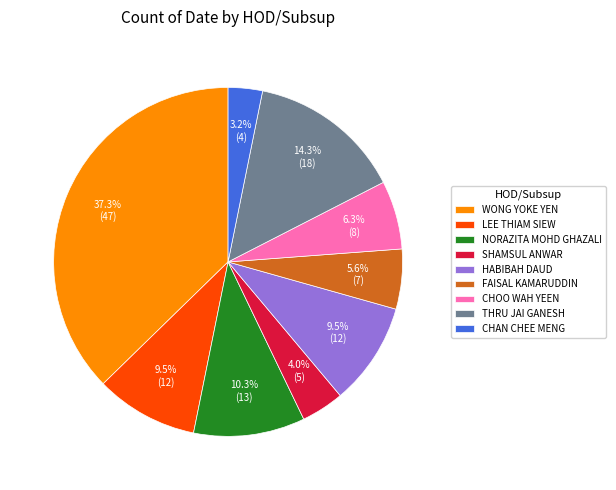

How many slices are in this pie chart?

9